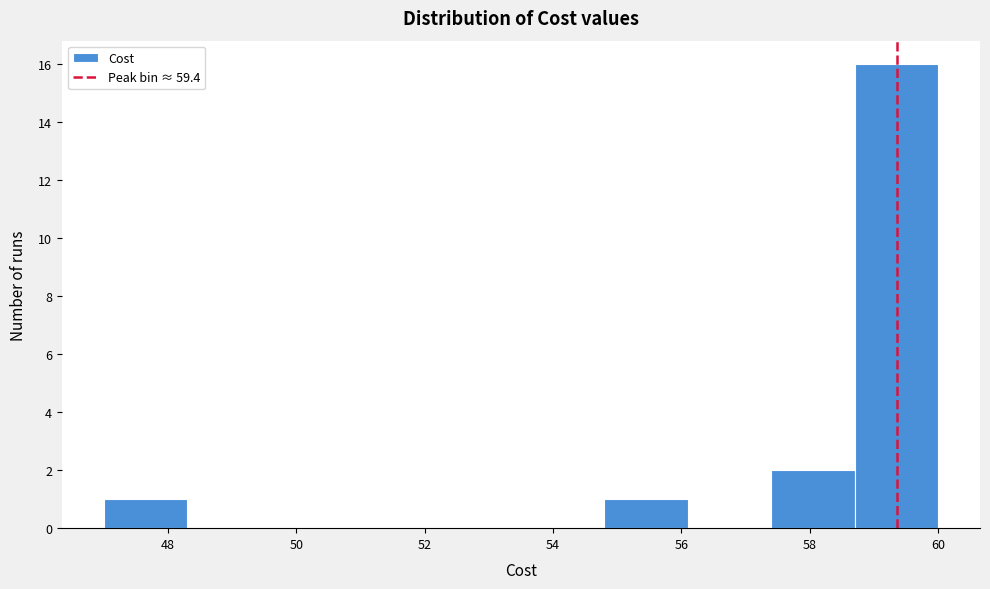

Reading left to right, transcribe this chart: for each bar, give the range it covers on the x-axis and its height. Neither the bar edges nor the heights are printed on the chart, so give them approximately, as read against the axes.

47.0 to 48.3: 1
48.3 to 49.6: 0
49.6 to 50.9: 0
50.9 to 52.2: 0
52.2 to 53.5: 0
53.5 to 54.8: 0
54.8 to 56.1: 1
56.1 to 57.4: 0
57.4 to 58.7: 2
58.7 to 60.0: 16